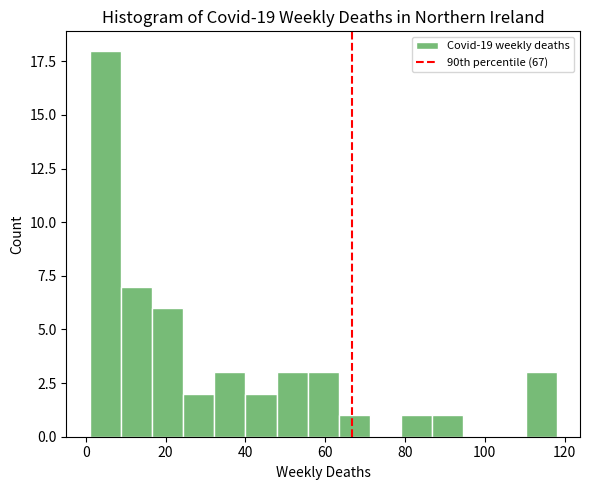

Around what value on the x-axis is the tallest bar? Give the approximate position of its centre, as read against the axis.

4